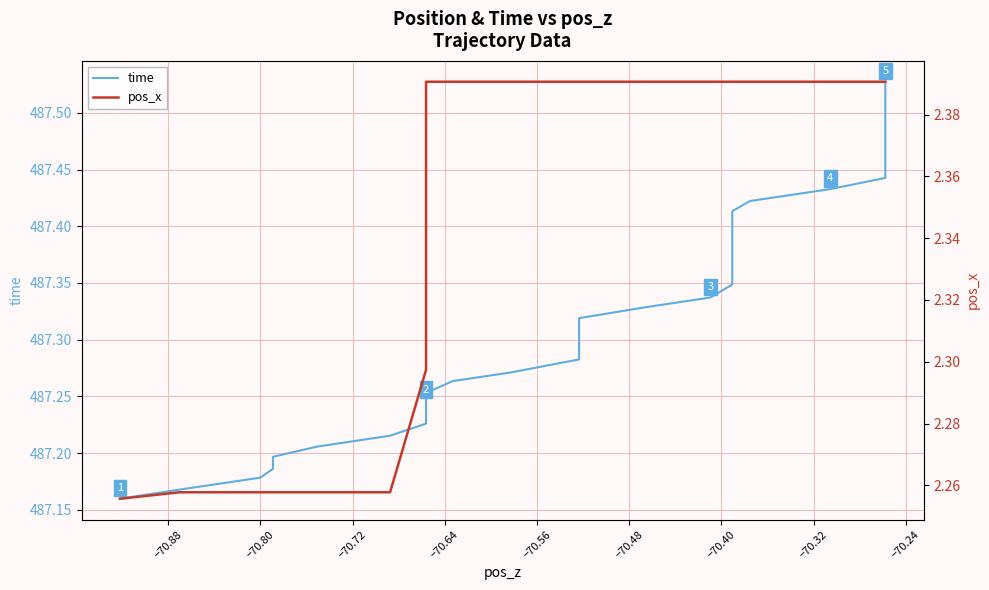

Reading left to right, extract all data points from this chart.

time: 487.2	487.2	487.2	487.2	487.2	487.2	487.2	487.2	487.2	487.2	487.3	487.3	487.3	487.3	487.3	487.3	487.3	487.3	487.3	487.3	487.3	487.4	487.4	487.4	487.4	487.4	487.4	487.4	487.4	487.4	487.4	487.5	487.5	487.5	487.5	487.5	487.5	487.5	487.5	487.5
pos_x: 2.3	2.3	2.3	2.3	2.3	2.3	2.3	2.3	2.4	2.4	2.4	2.4	2.4	2.4	2.4	2.4	2.4	2.4	2.4	2.4	2.4	2.4	2.4	2.4	2.4	2.4	2.4	2.4	2.4	2.4	2.4	2.4	2.4	2.4	2.4	2.4	2.4	2.4	2.4	2.4